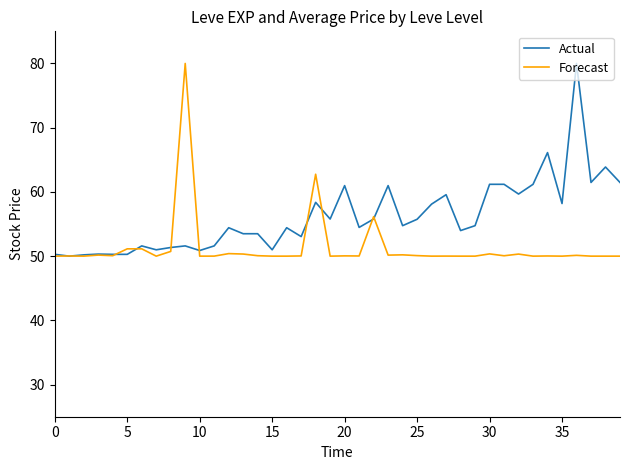

What are all the series names shown in the legend?

Actual, Forecast